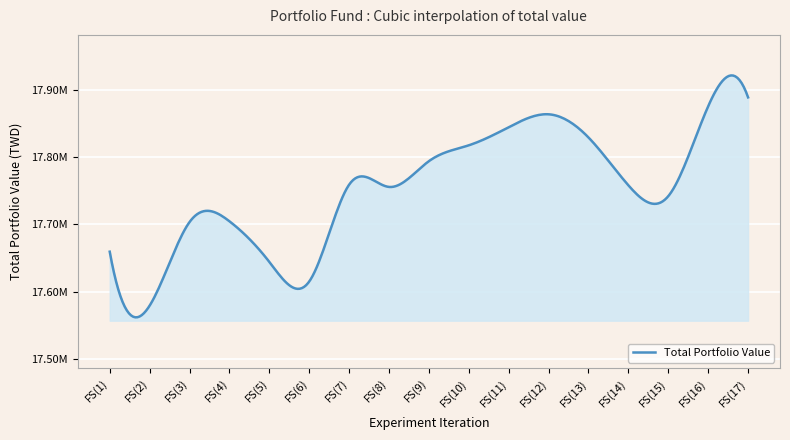

Is this an area chart (filled region under the line)?

Yes